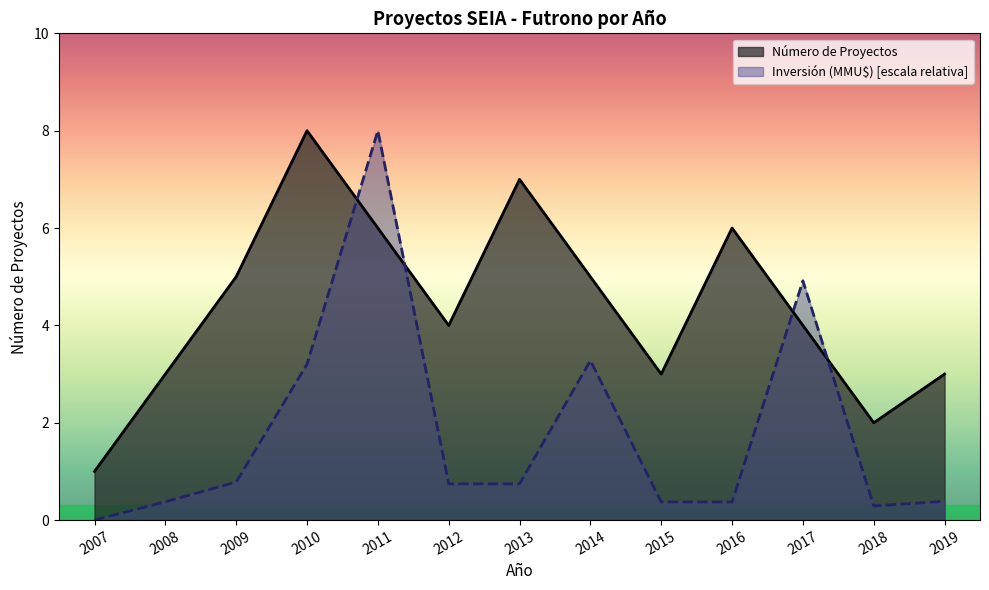

What are all the series names shown in the legend?

Número de Proyectos, Inversión (MMU$) [escala relativa]